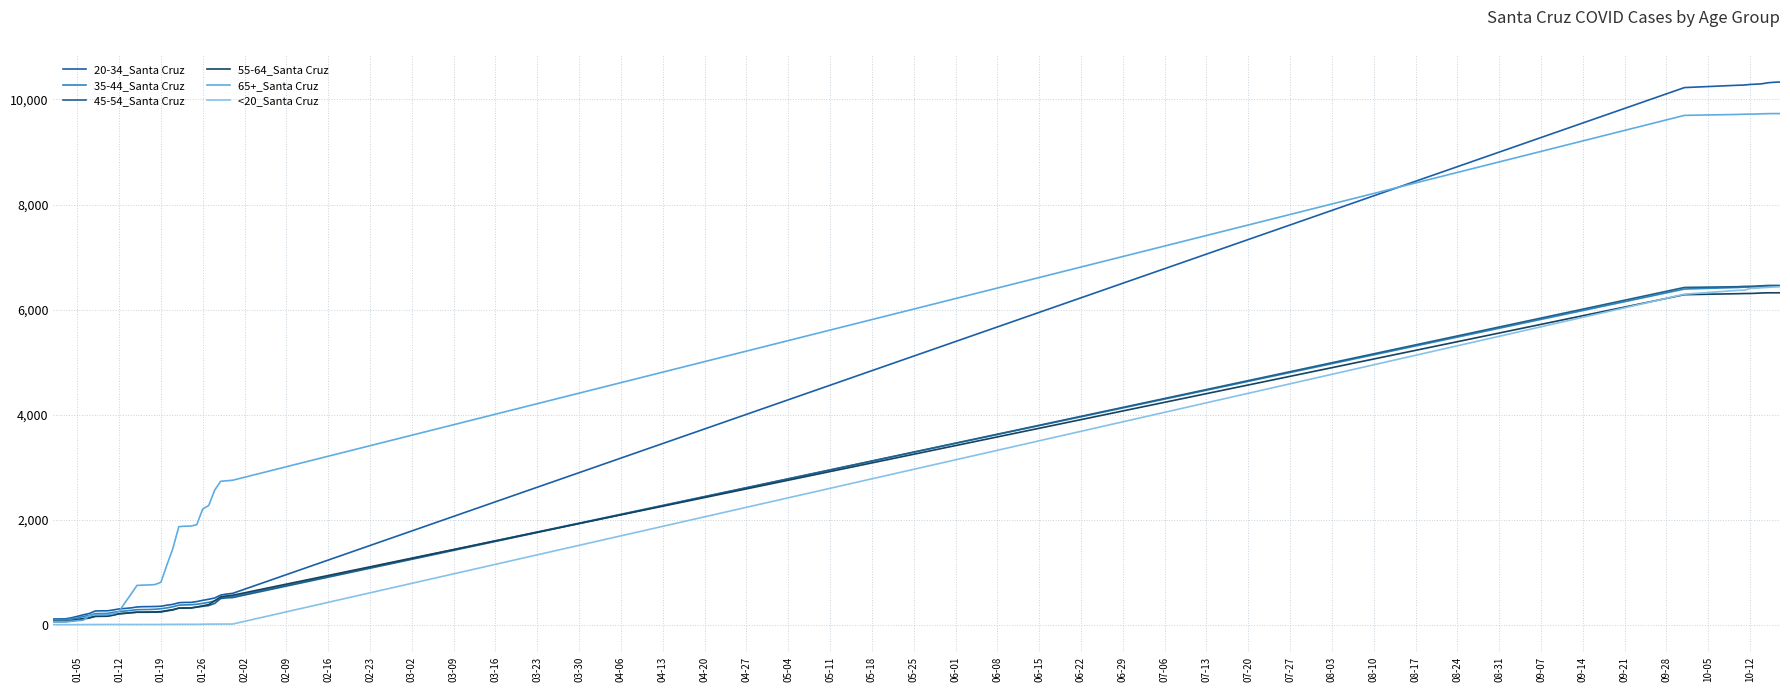

Is this an area chart (filled region under the line)?

No